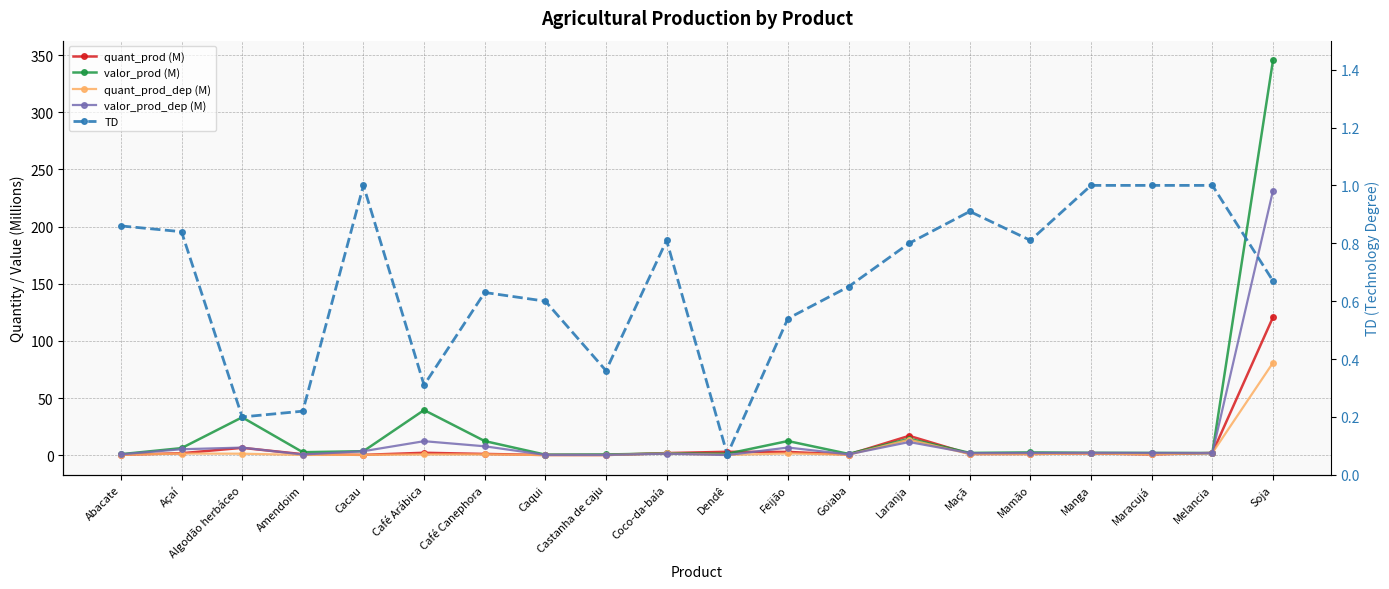

Reading left to right, list all the values displayed in this chart.

quant_prod (M): Abacate=0.3	Açaí=1.7	Algodão herbáceo=6.4	Amendoim=0.8	Cacau=0.3	Café Arábica=2.1	Café Canephora=1.1	Caqui=0.2	Castanha de caju=0.1	Coco-da-baía=1.8	Dendê=3.0	Feijão=2.8	Goiaba=0.6	Laranja=16.9	Maçã=1.0	Mamão=1.1	Manga=1.5	Maracujá=0.7	Melancia=1.9	Soja=120.7
valor_prod (M): Abacate=0.9	Açaí=6.2	Algodão herbáceo=33.1	Amendoim=2.6	Cacau=3.5	Café Arábica=39.5	Café Canephora=12.3	Caqui=0.4	Castanha de caju=0.6	Coco-da-baía=1.6	Dendê=1.2	Feijão=12.4	Goiaba=1.1	Laranja=14.4	Maçã=2.0	Mamão=2.4	Manga=2.1	Maracujá=2.0	Melancia=1.9	Soja=345.4
quant_prod_dep (M): Abacate=0.3	Açaí=1.4	Algodão herbáceo=1.3	Amendoim=0.2	Cacau=0.3	Café Arábica=0.6	Café Canephora=0.7	Caqui=0.1	Castanha de caju=0.1	Coco-da-baía=1.5	Dendê=0.2	Feijão=1.5	Goiaba=0.4	Laranja=13.5	Maçã=1.0	Mamão=0.9	Manga=1.5	Maracujá=0.7	Melancia=1.9	Soja=80.9
valor_prod_dep (M): Abacate=0.7	Açaí=5.2	Algodão herbáceo=6.6	Amendoim=0.6	Cacau=3.5	Café Arábica=12.2	Café Canephora=7.8	Caqui=0.3	Castanha de caju=0.2	Coco-da-baía=1.3	Dendê=0.1	Feijão=6.7	Goiaba=0.7	Laranja=11.5	Maçã=1.8	Mamão=1.9	Manga=2.1	Maracujá=2.0	Melancia=1.9	Soja=231.4
TD: Abacate=0.9	Açaí=0.8	Algodão herbáceo=0.2	Amendoim=0.2	Cacau=1.0	Café Arábica=0.3	Café Canephora=0.6	Caqui=0.6	Castanha de caju=0.4	Coco-da-baía=0.8	Dendê=0.1	Feijão=0.5	Goiaba=0.7	Laranja=0.8	Maçã=0.9	Mamão=0.8	Manga=1.0	Maracujá=1.0	Melancia=1.0	Soja=0.7